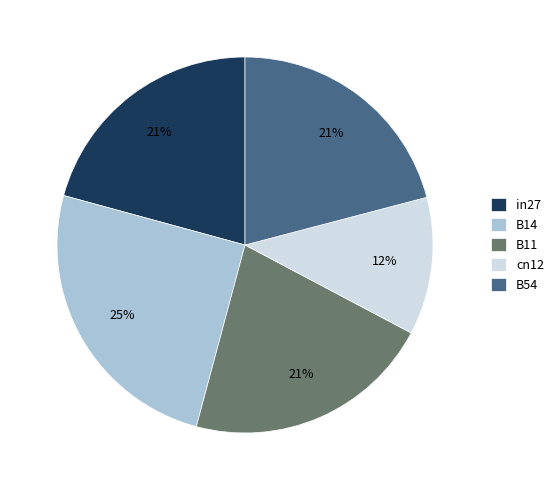

To the nearest percent, what is the combined percentage of cn12 and in27?

33%